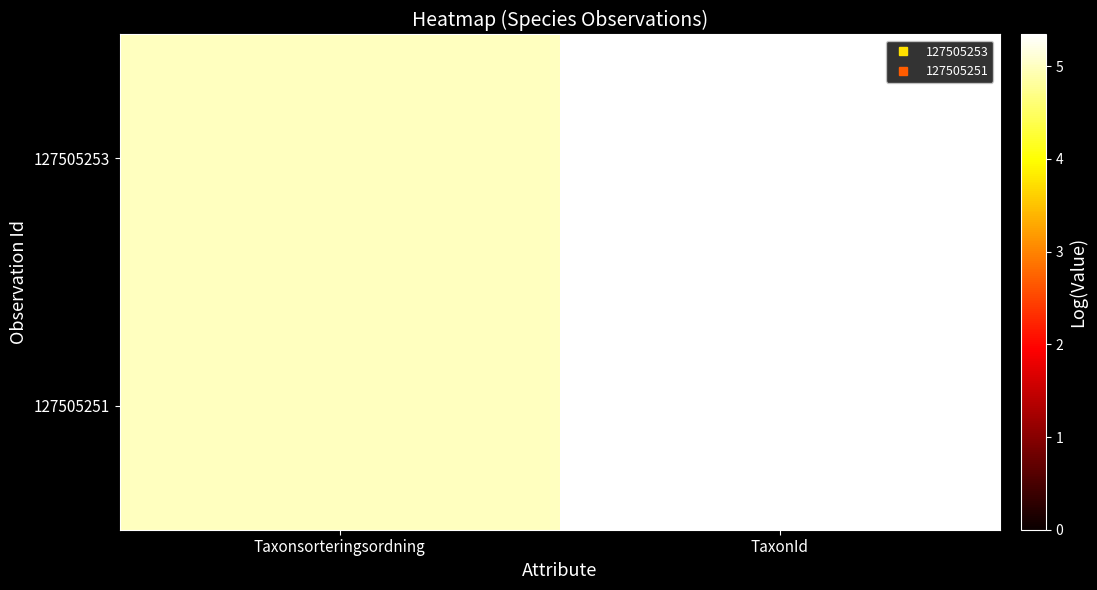

How many distinct data groups are displayed?

2